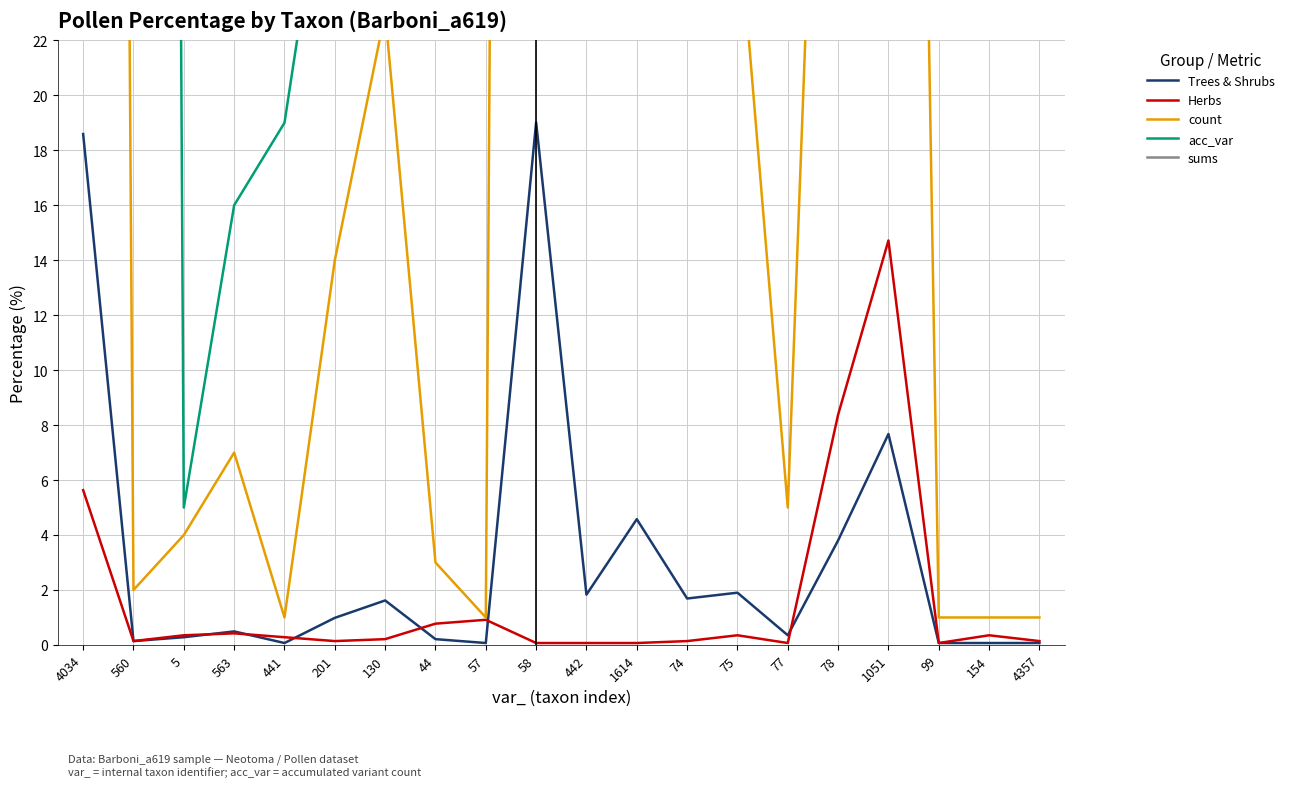

How many data points does each series have?

20